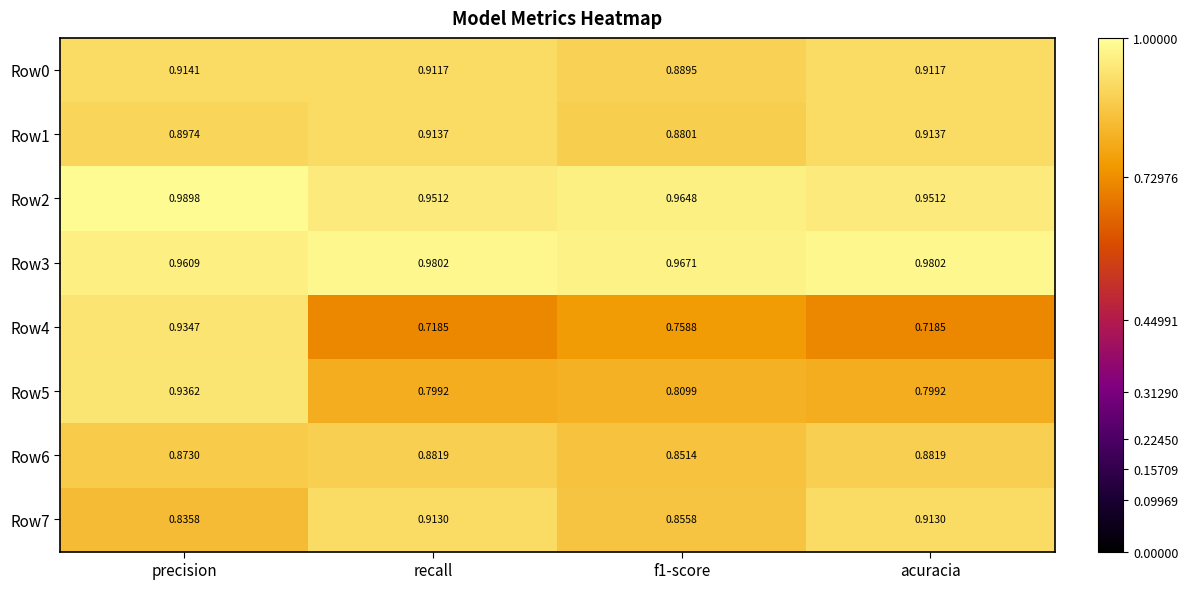

Which series has the largest total across all categories?

Row3